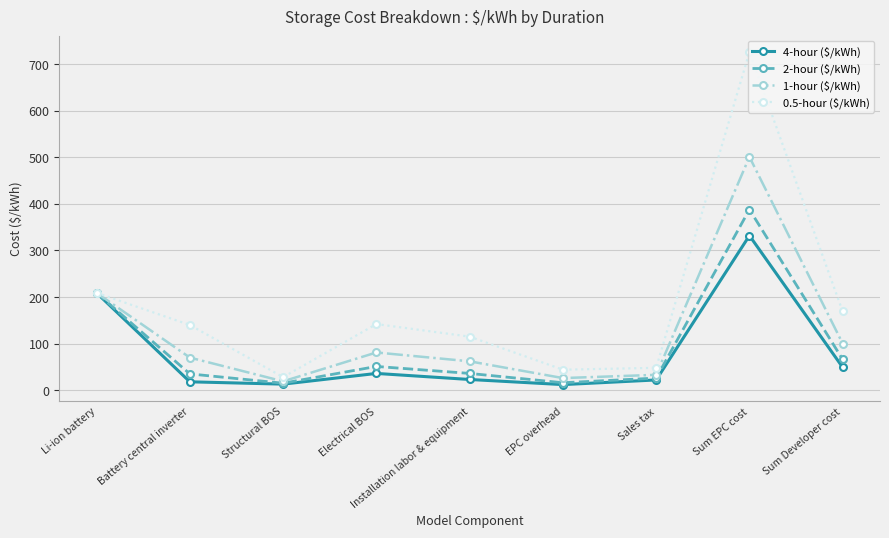

Is it true that 0.5-hour ($/kWh) equals 221 at Battery central inverter?

False